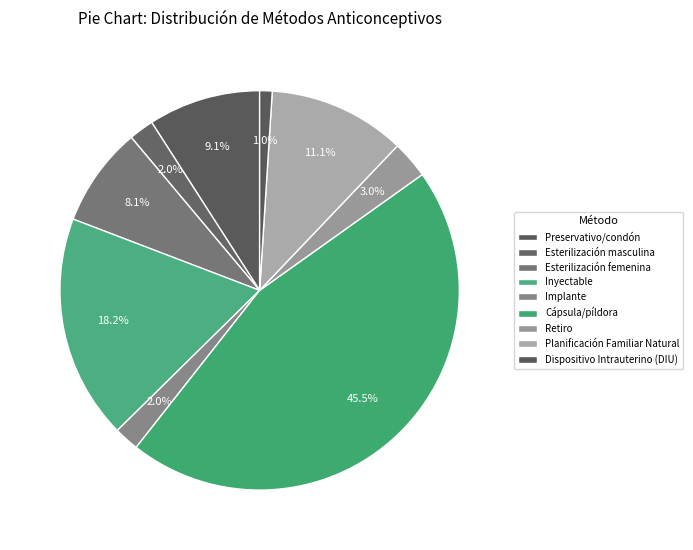

Which has a higher value, Cápsula/píldora or Dispositivo Intrauterino (DIU)?

Cápsula/píldora